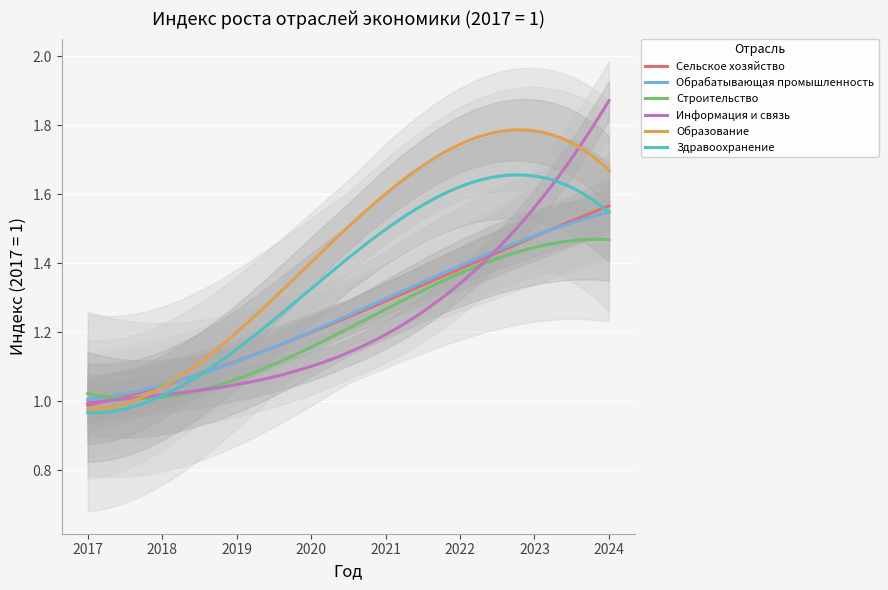

Is the value of Сельское хозяйство at 2017 greater than the value of Обрабатывающая промышленность at 2023?

No